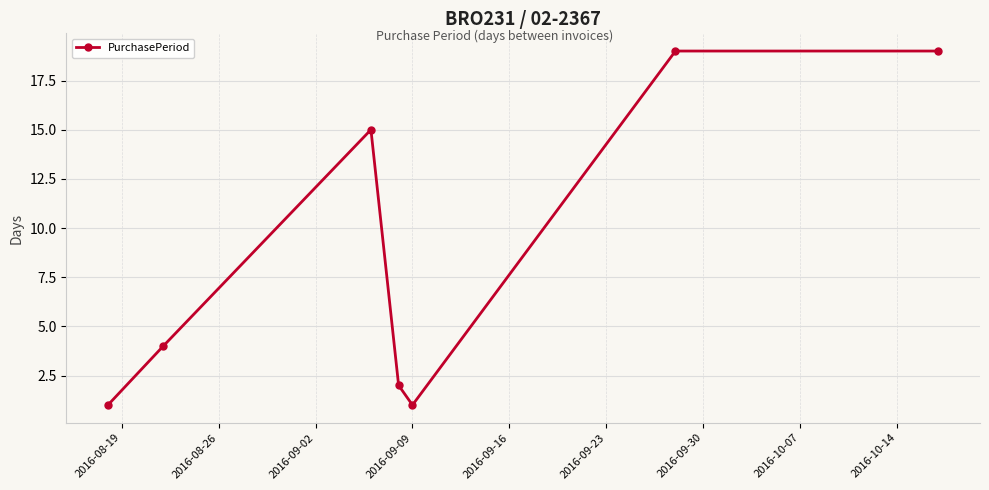

How many interior local valleys (lower than both neighbors) does the data have?

1